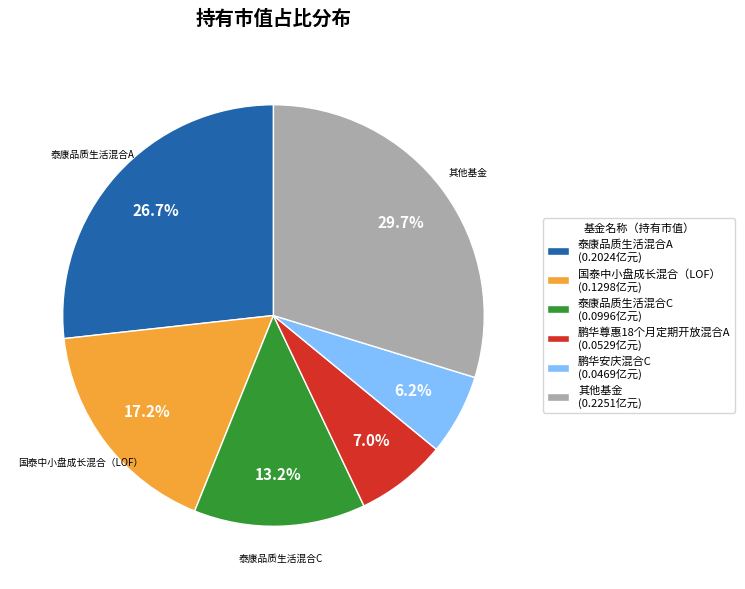

What is the smallest slice in the pie chart?

鹏华安庆混合C (0.0469亿元)